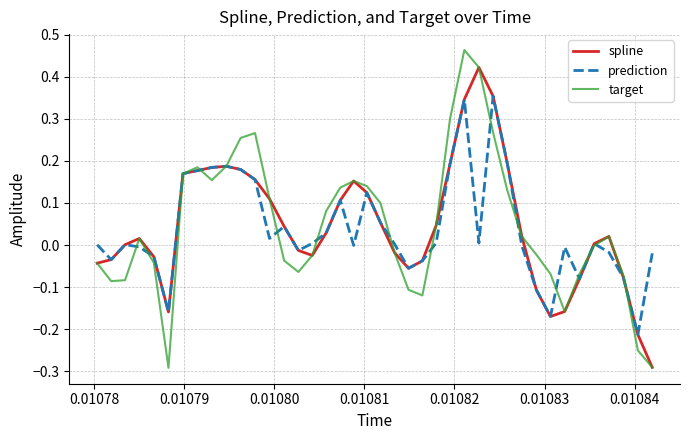

List the series in order of their peak value, highest first.

target, spline, prediction